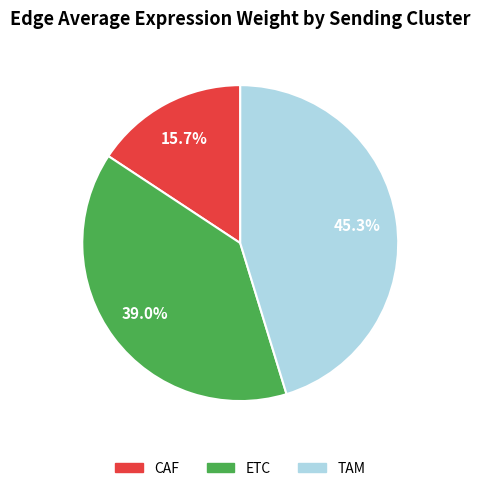

Combined, what portion of the pie is CAF and ETC?

54.7%